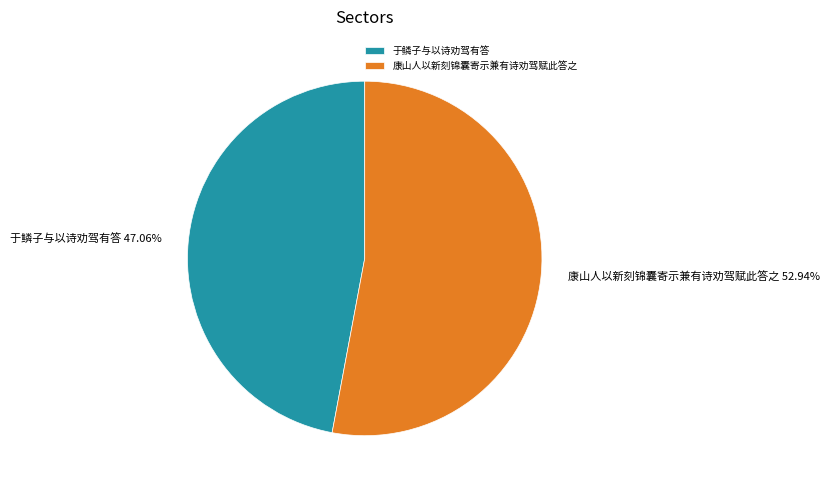

What is the ratio of the value at 康山人以新刻锦囊寄示兼有诗劝驾赋此答之 to the value at 于鳞子与以诗劝驾有答?

1.1